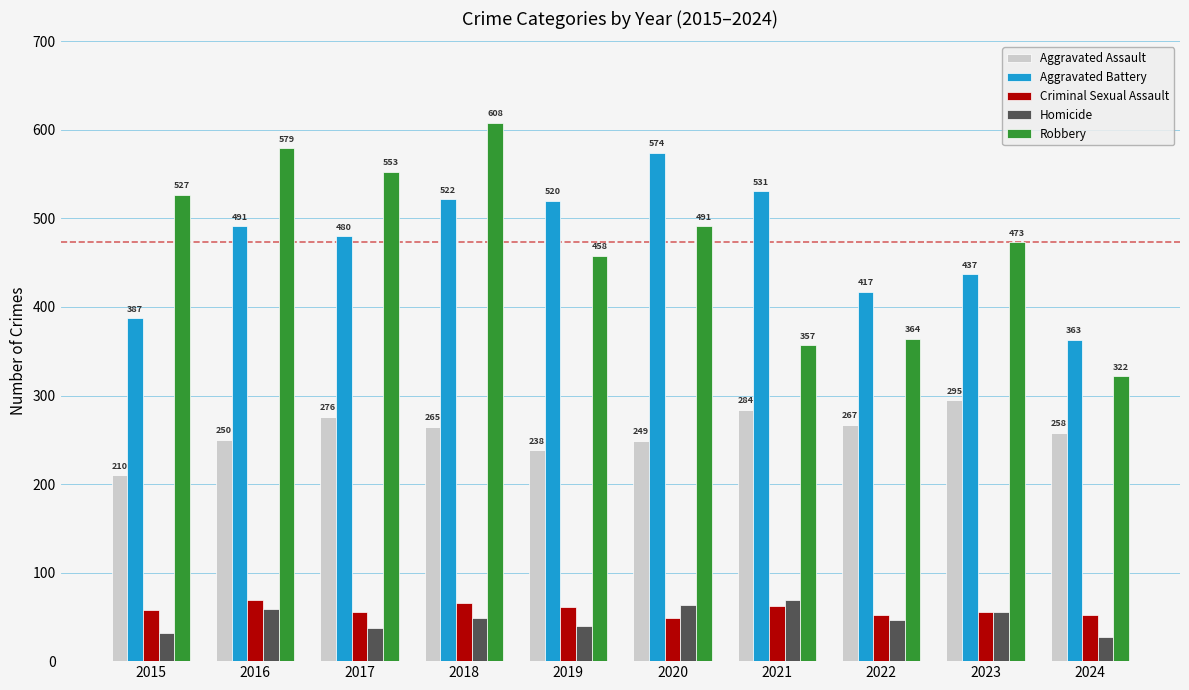

Is it true that Criminal Sexual Assault equals 90 at 2021?

False